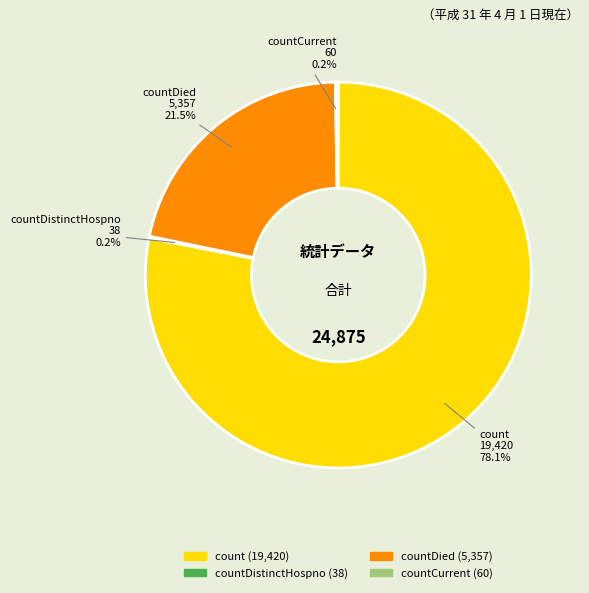

Does any single category account for the majority?

Yes